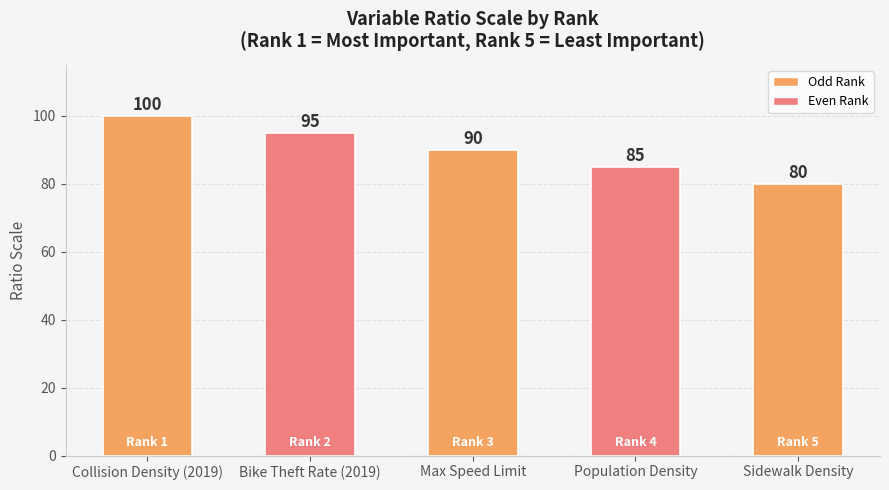

What is the smallest value displayed?

80